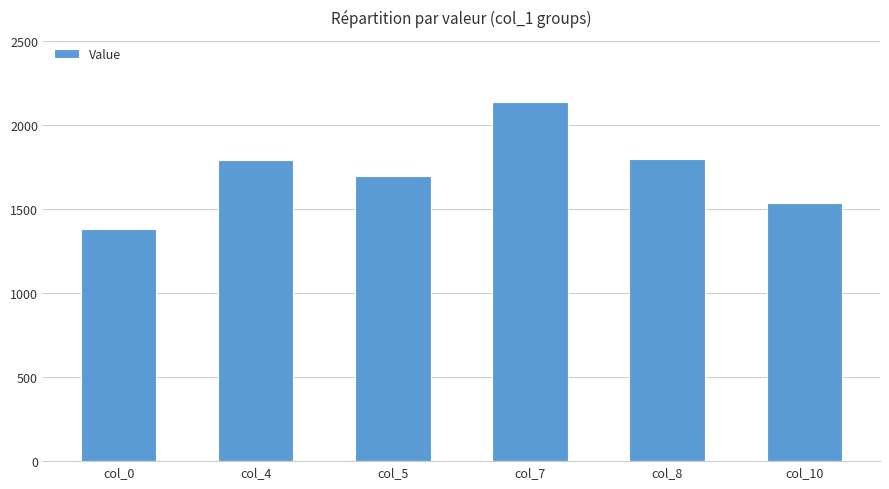

The value at col_8 is 1801. True or false?

True